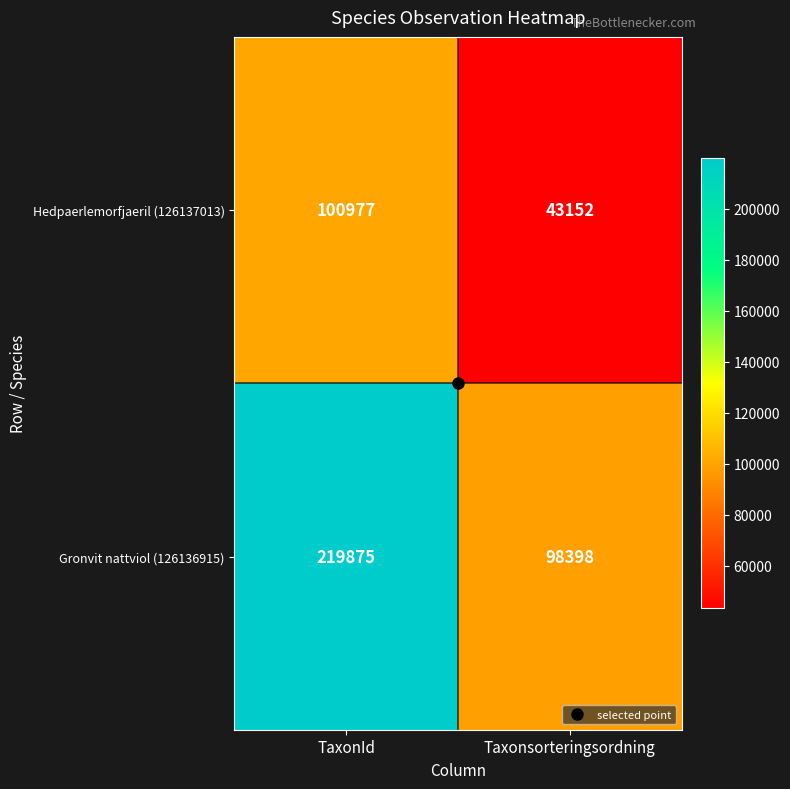

Read the Hedpaerlemorfjaeril (126137013) value at Taxonsorteringsordning.

43152